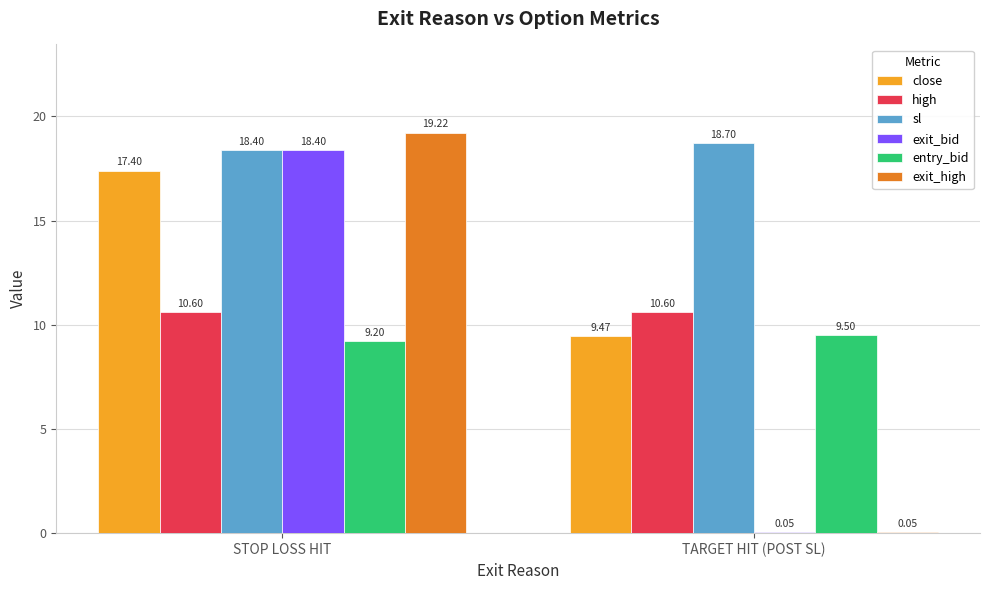

At which category does the chart reach its peak across all series?

STOP LOSS HIT